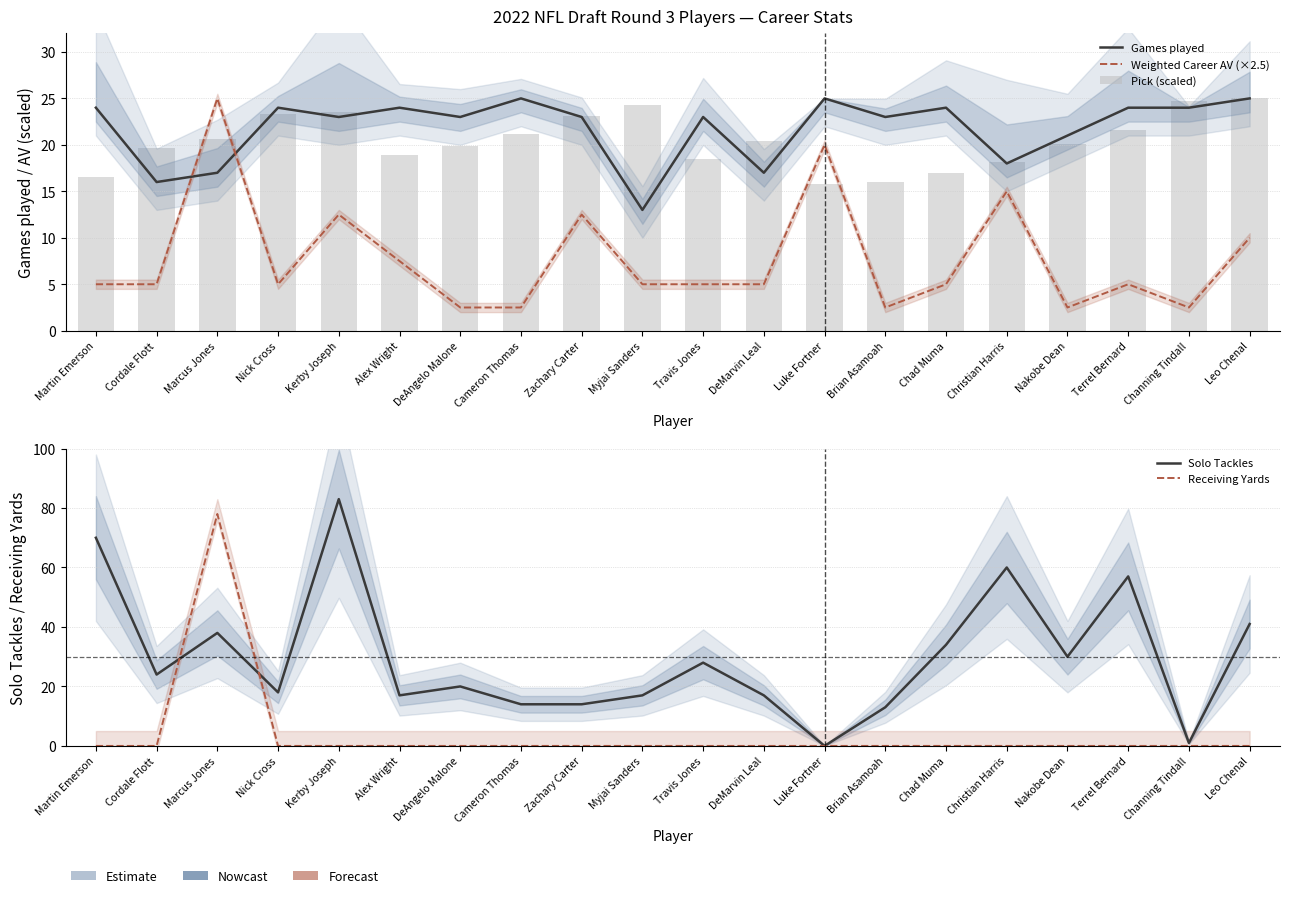

Which label corresponds to the smallest value in the chart?

Luke Fortner